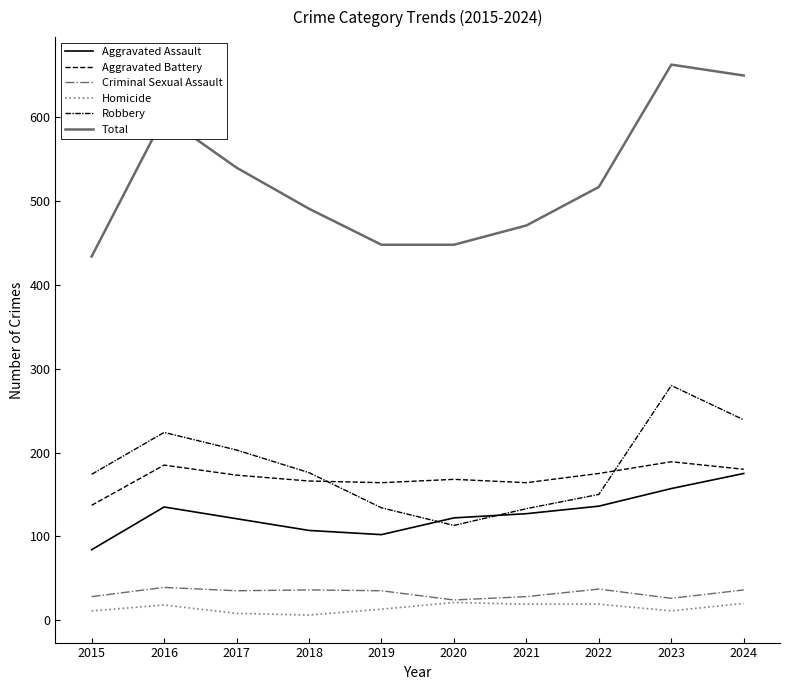

How many lines are shown in the chart?

6